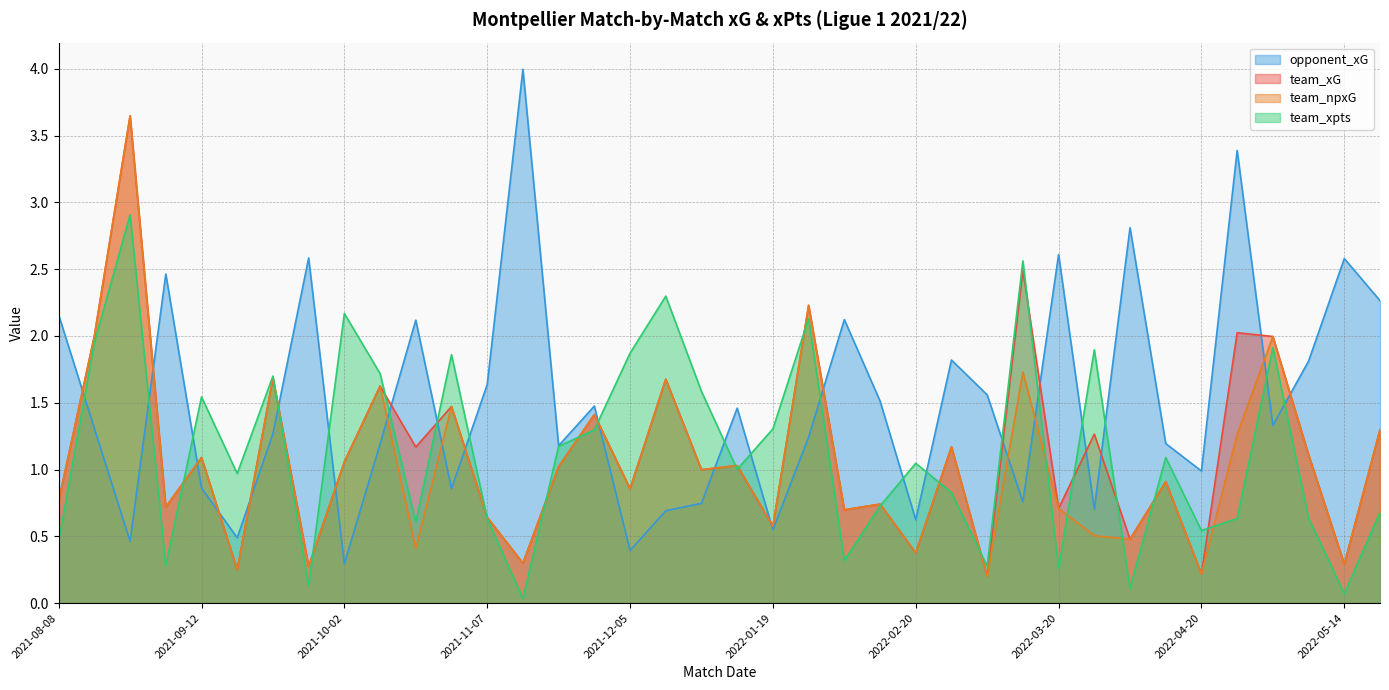

Rank the series at 2021-12-01 from lowest to highest value.

team_xpts, team_xG, team_npxG, opponent_xG